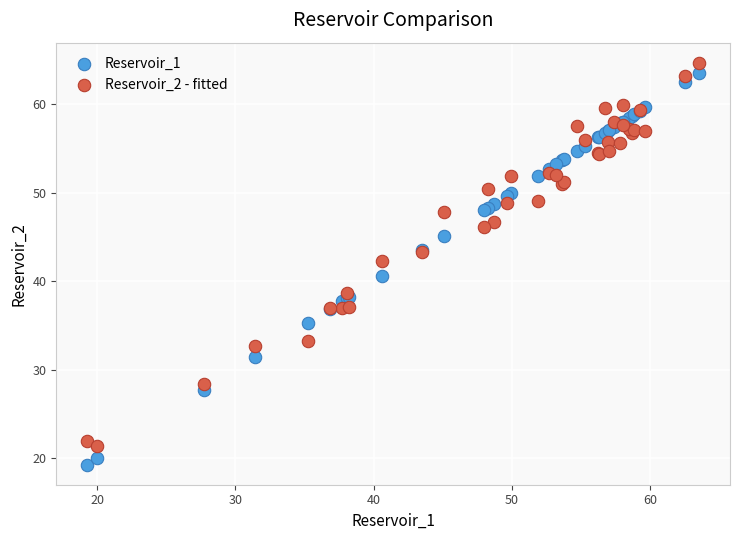

Which series has the widest spread of Y values?

Reservoir_1